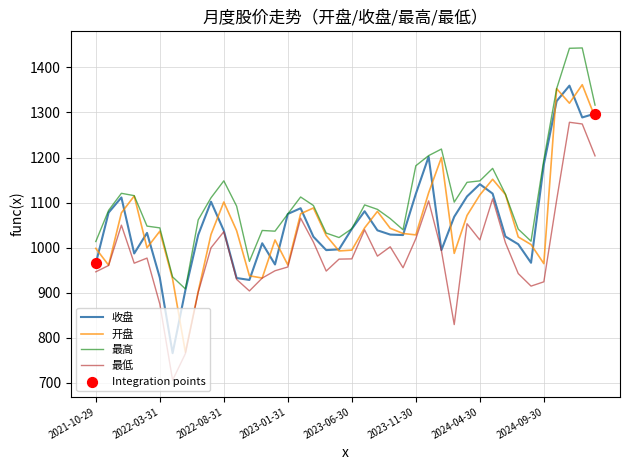

What is the maximum value shown in the chart?

1443.2